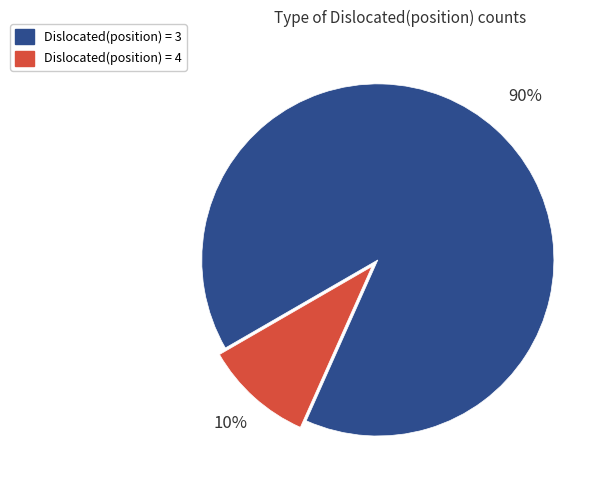

To the nearest percent, what is the difference between the largest and smallest slice percentages?

80%